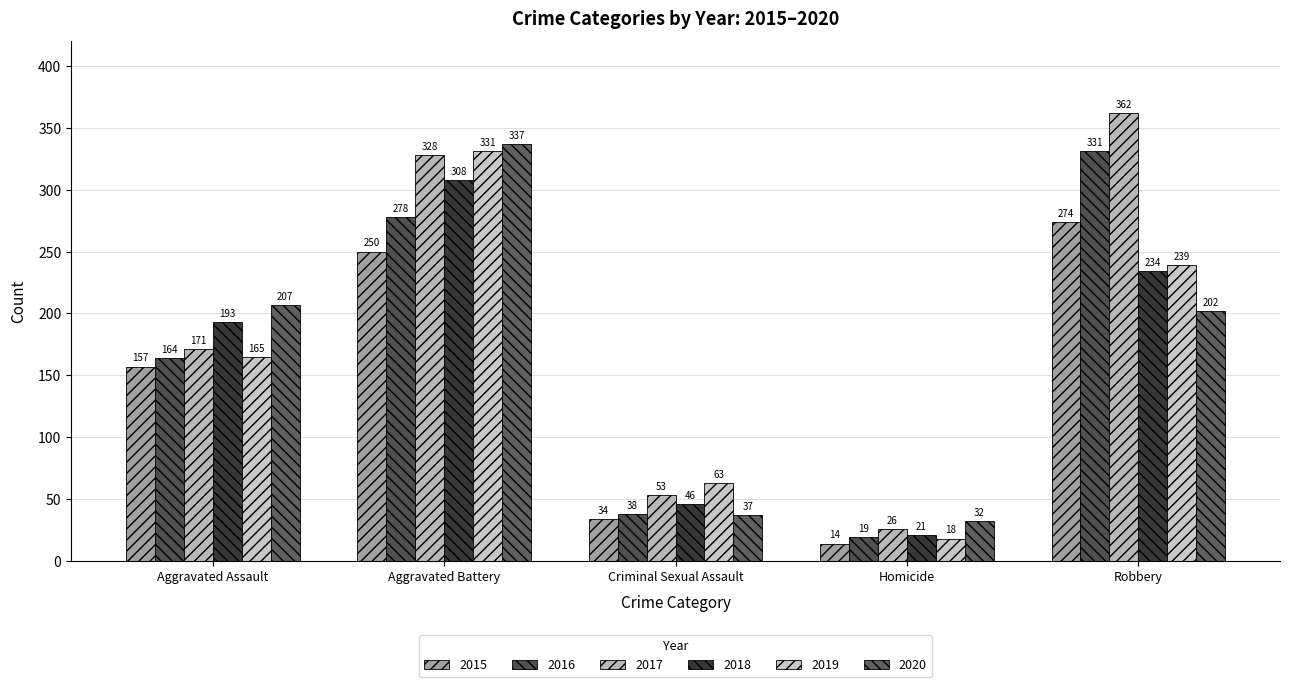

Which series has the largest total across all categories?

2017